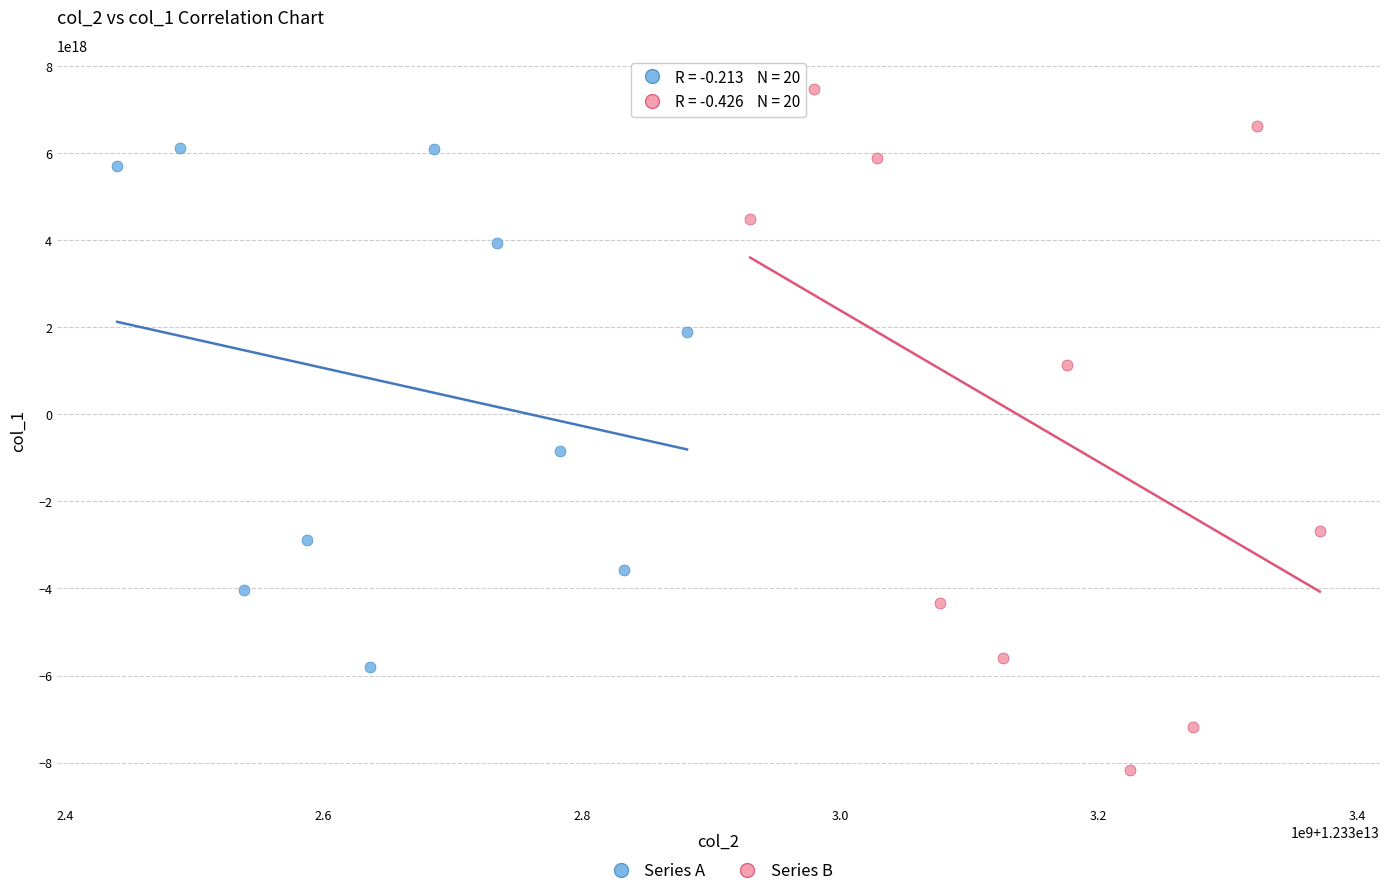

Which series contains the highest Y value?

Series B